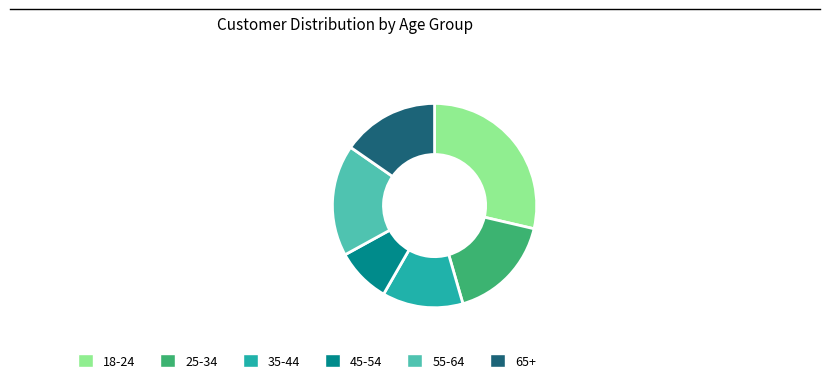

Does any single category account for the majority?

No